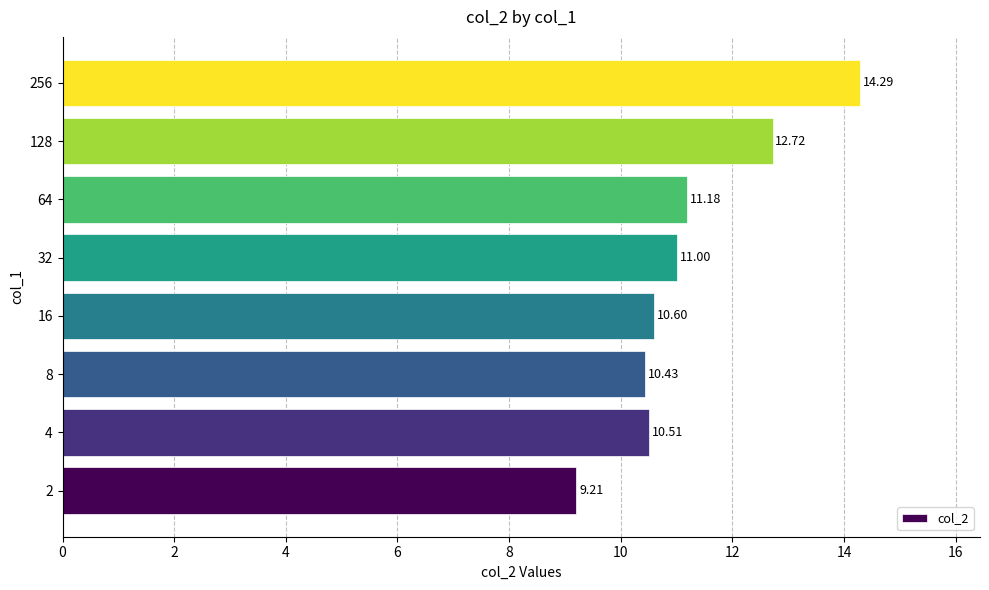

What is the average value?

11.2